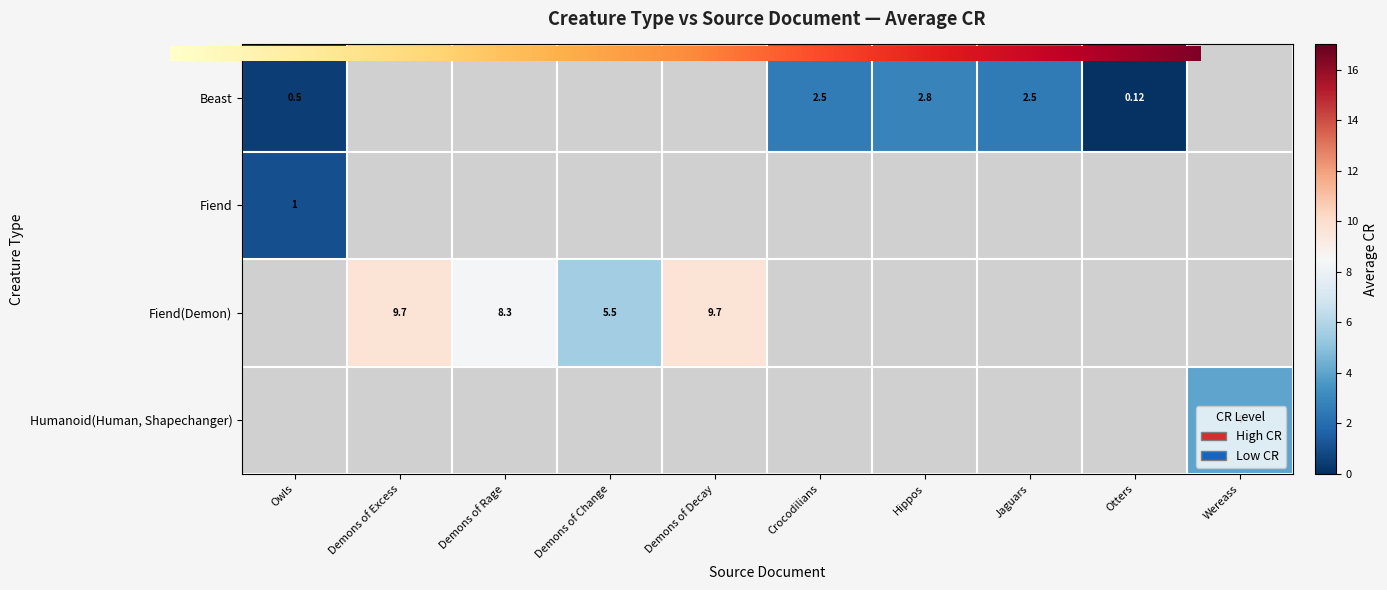

What is the sum of the Demons of Rage values at Beast and Fiend(Demon)?

8.3